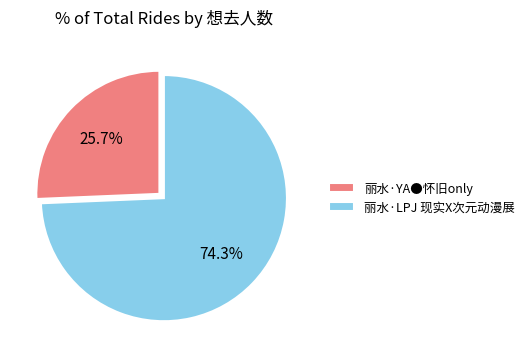

To the nearest percent, what is the difference between the largest and smallest slice percentages?

49%